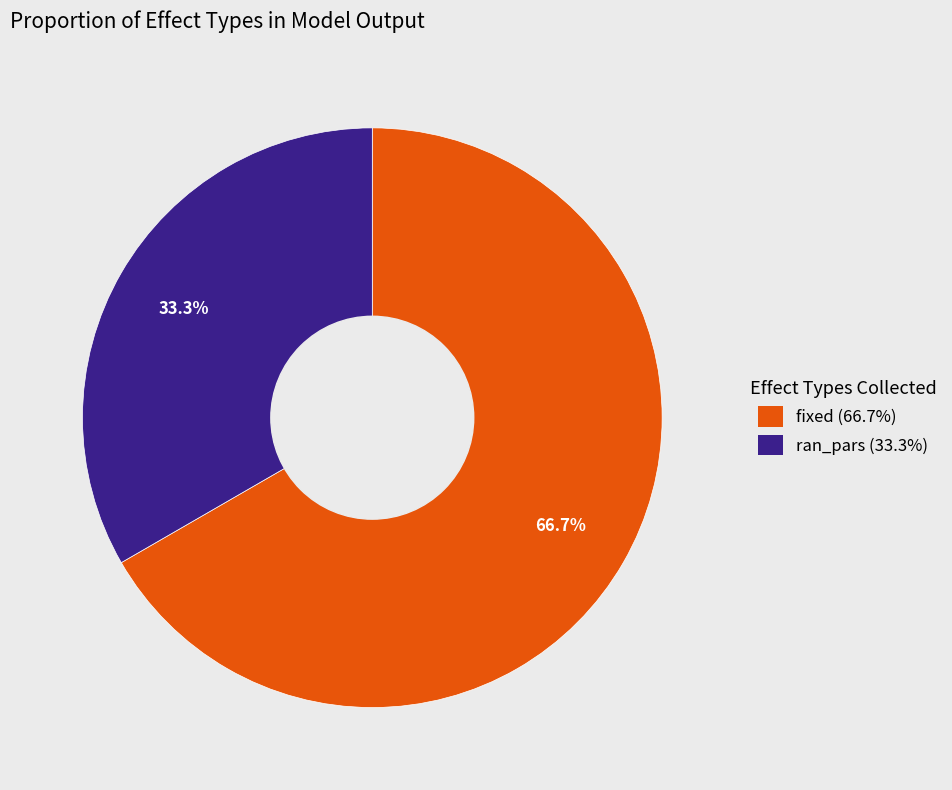

What is the largest slice in the pie chart?

fixed